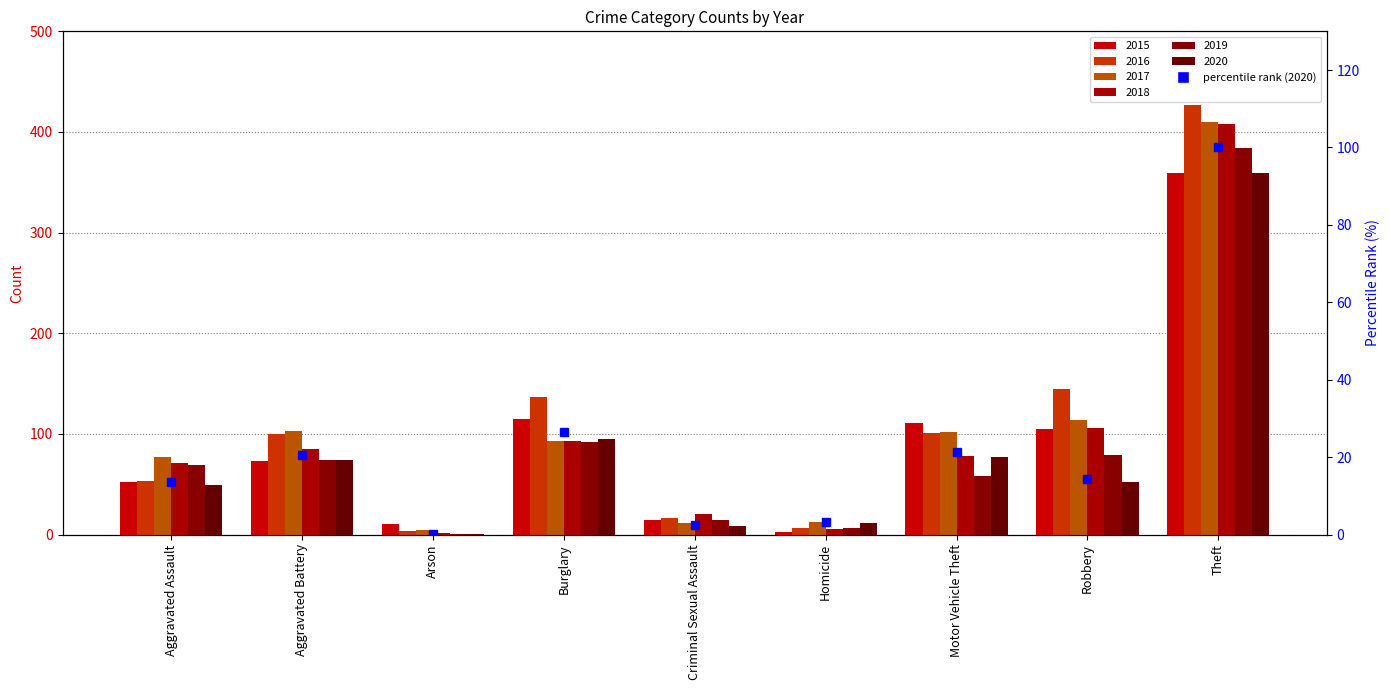

What is the sum of the values at Theft and Homicide?

103.3